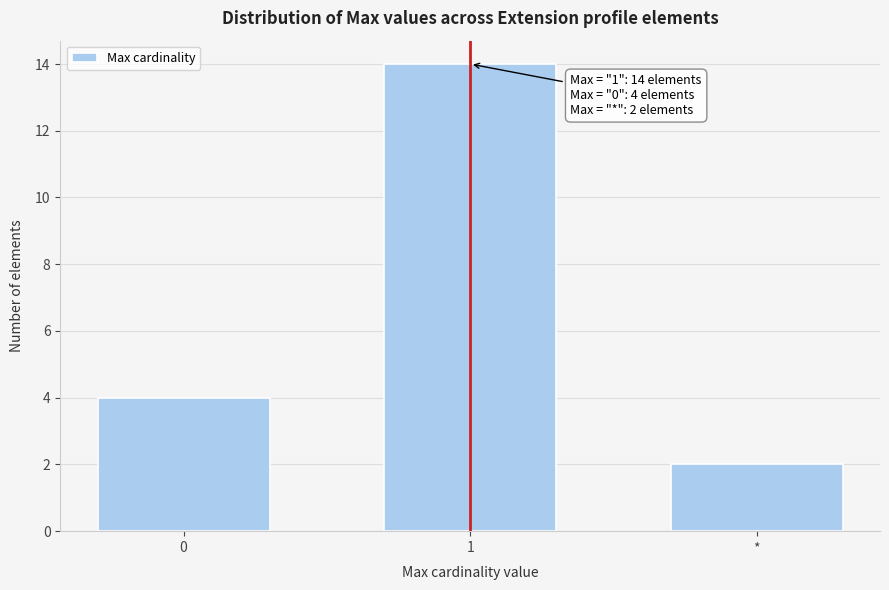

Reading left to right, extract all data points from this chart.

0=4	1=14	*=2